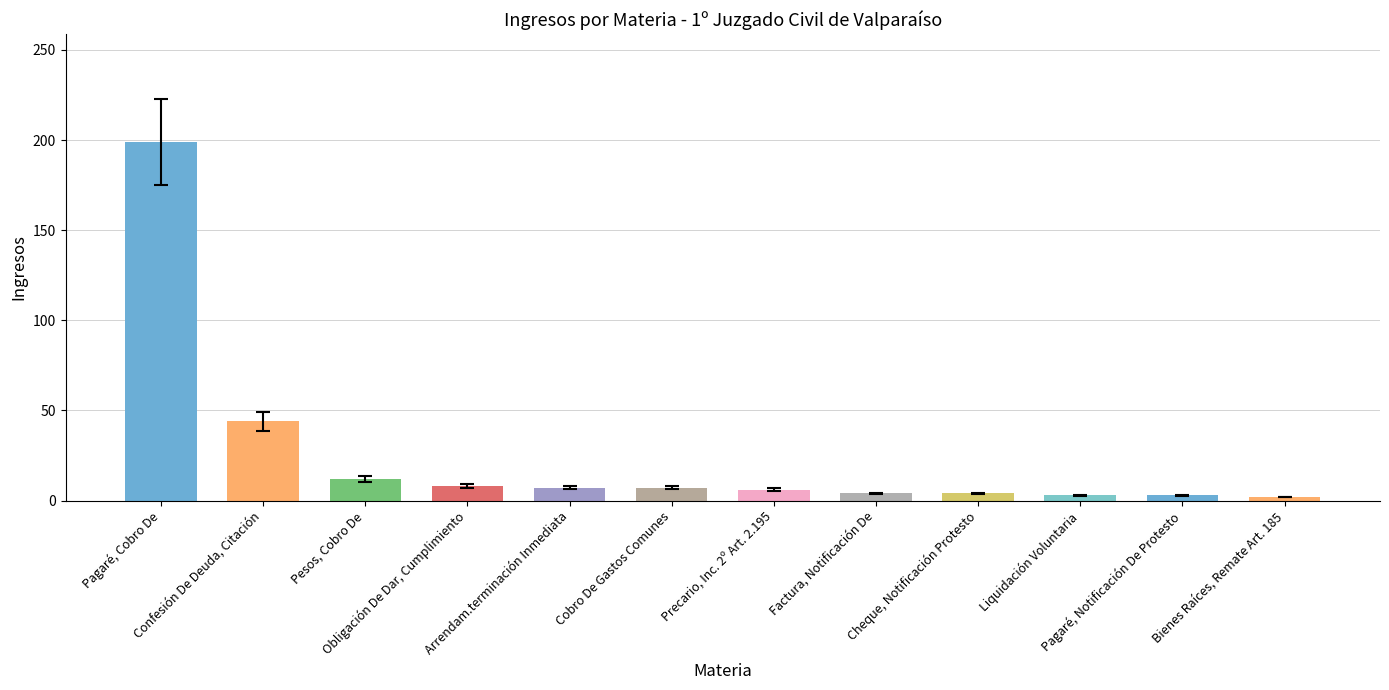

How many data points are less than 7?

6